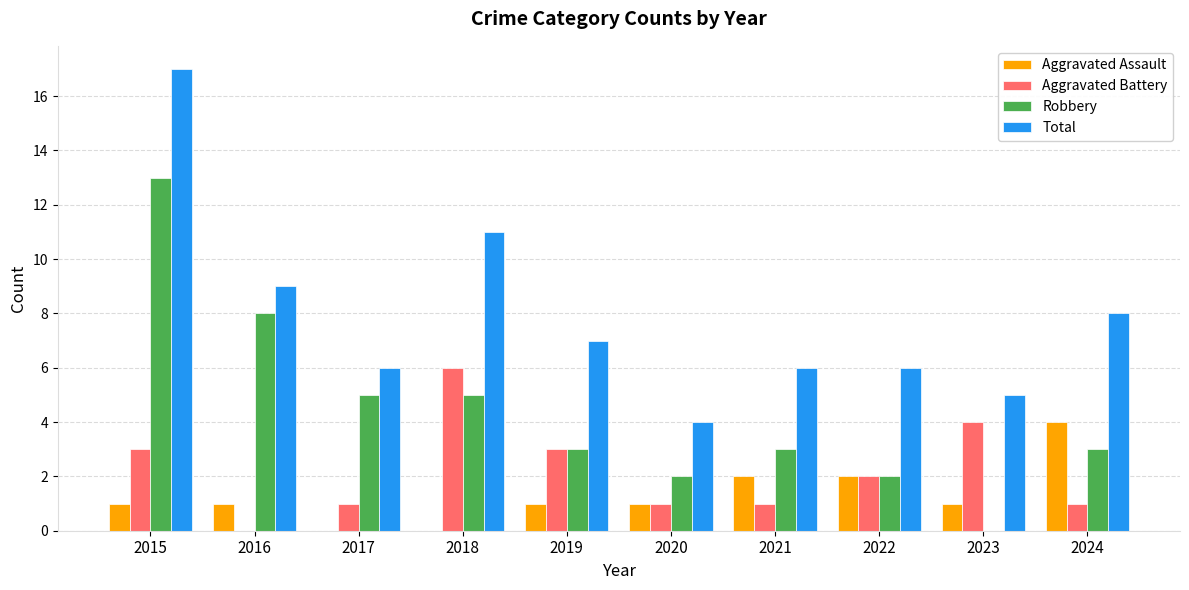

Are the bars grouped side by side (vs. stacked)?

Yes